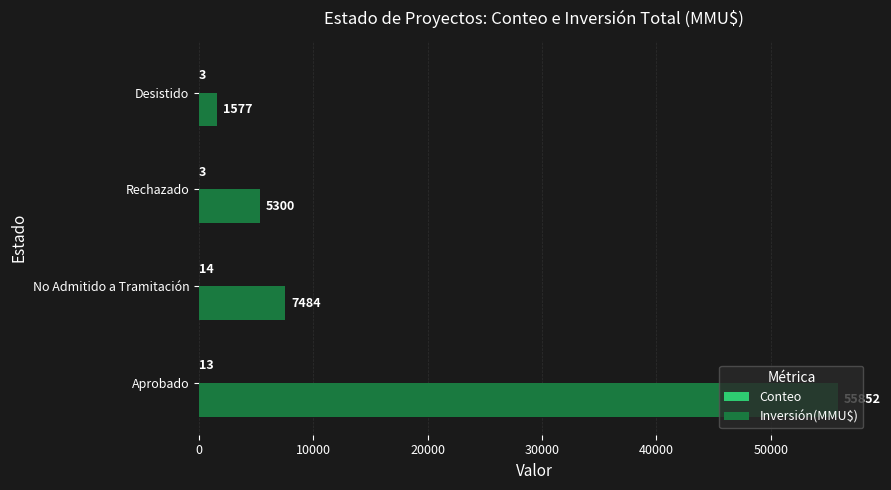

Is it true that Inversión(MMU$) equals 7484 at No Admitido a Tramitación?

True